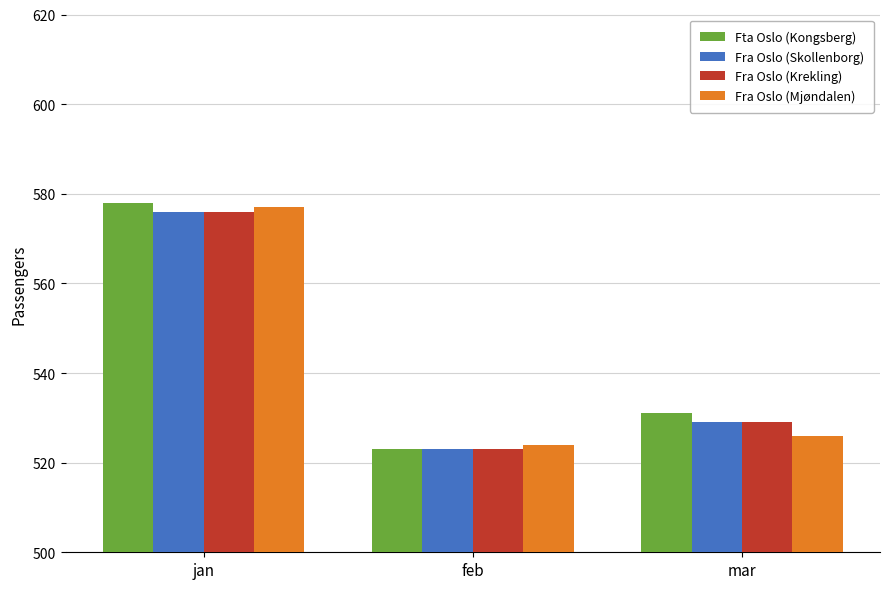

How many values in the Fra Oslo (Skollenborg) series are below 529?

1